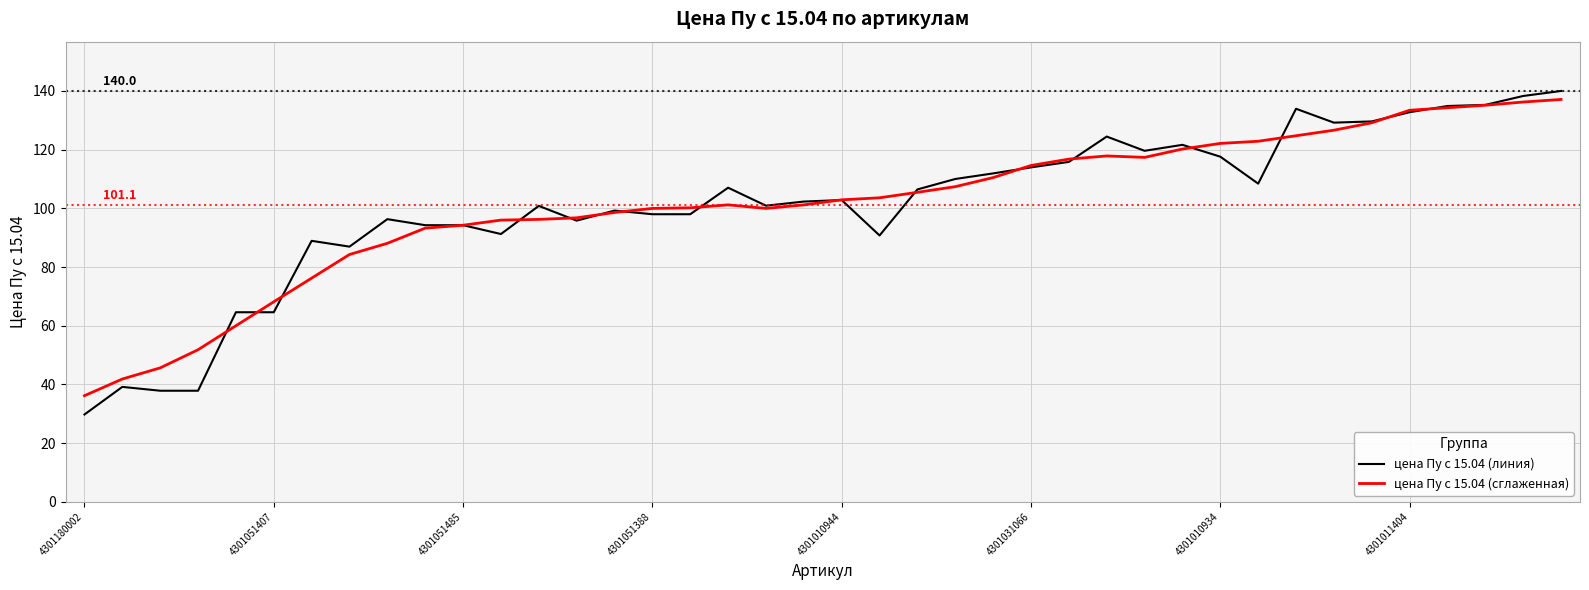

Which series has the widest spread of values?

цена Пу с 15.04 (линия)